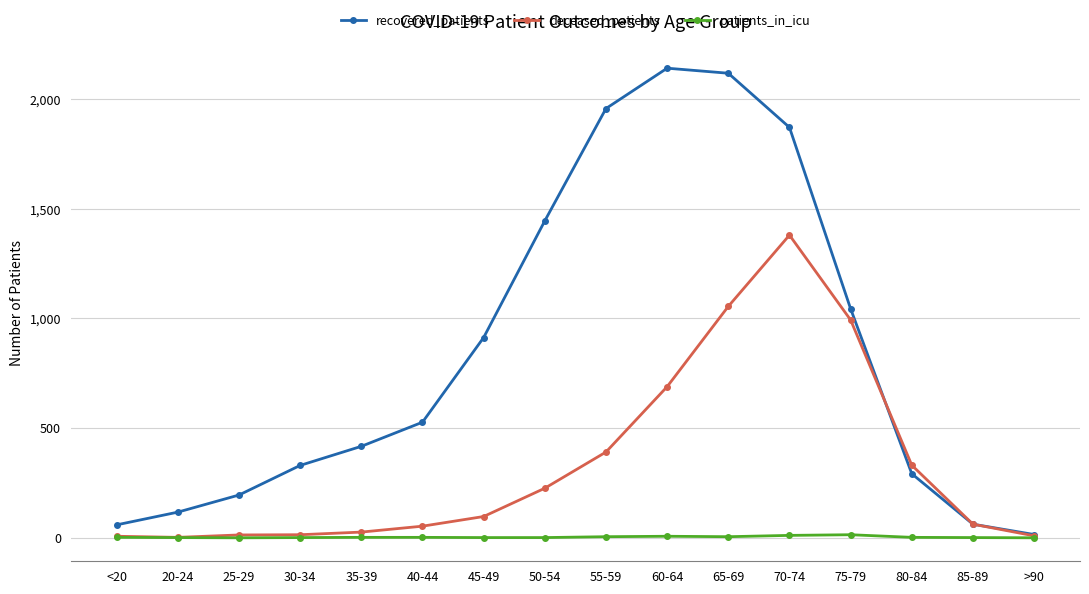

Between 55-59 and 70-74, which series saw the biggest shift?

deceased_patients